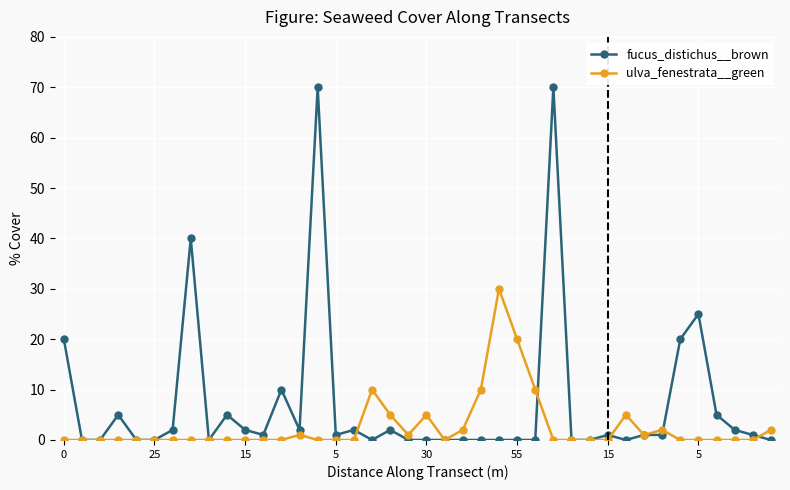

List the series in order of their overall mean, highest first.

fucus_distichus__brown, ulva_fenestrata__green